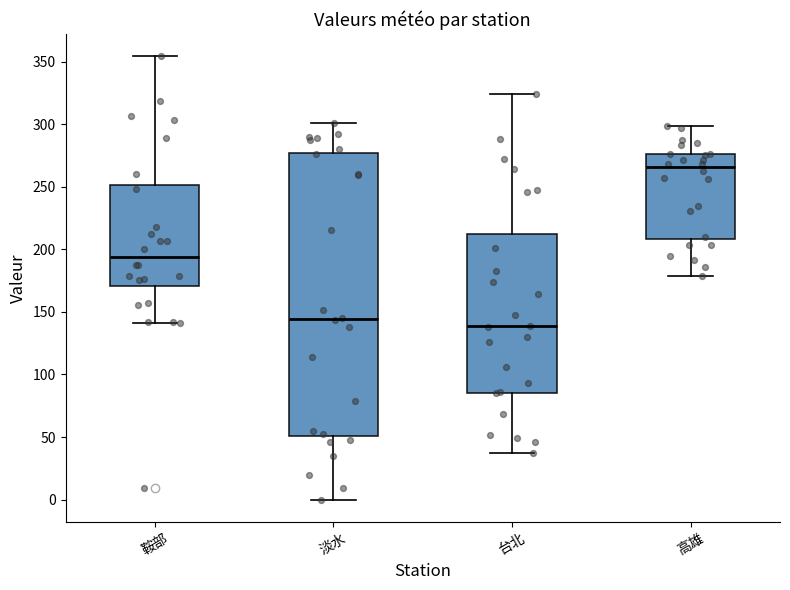

Reading left to right, read every box against the y-axis: the position of its median line, the range the box covers, and the ends of its whiskers. The values are not printed on the chart, so give them approximately, as read against the axis.

鞍部: median 195, box 170 to 250, whiskers 140 to 355
淡水: median 145, box 50 to 275, whiskers 0 to 300
台北: median 140, box 85 to 210, whiskers 35 to 325
高雄: median 265, box 210 to 275, whiskers 180 to 300